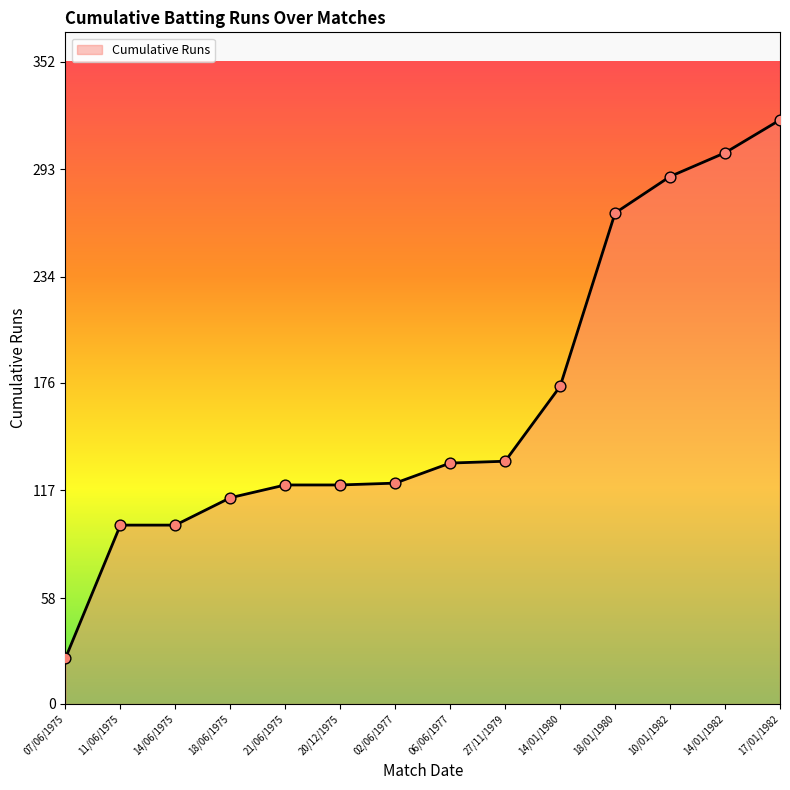

What is the change in value from 14/01/1980 to 10/01/1982?

+115